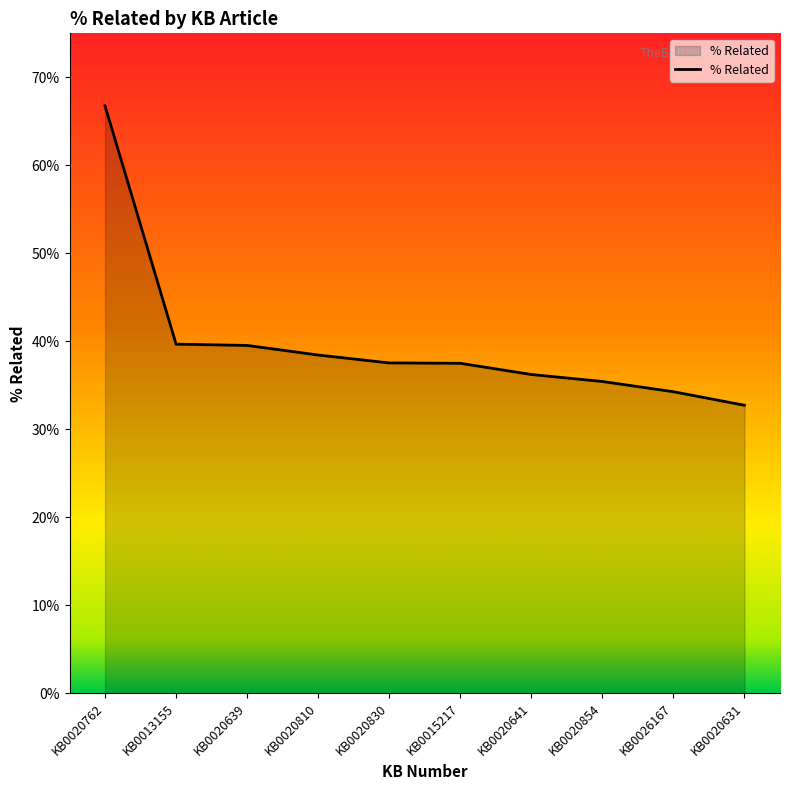

Is this an area chart (filled region under the line)?

Yes